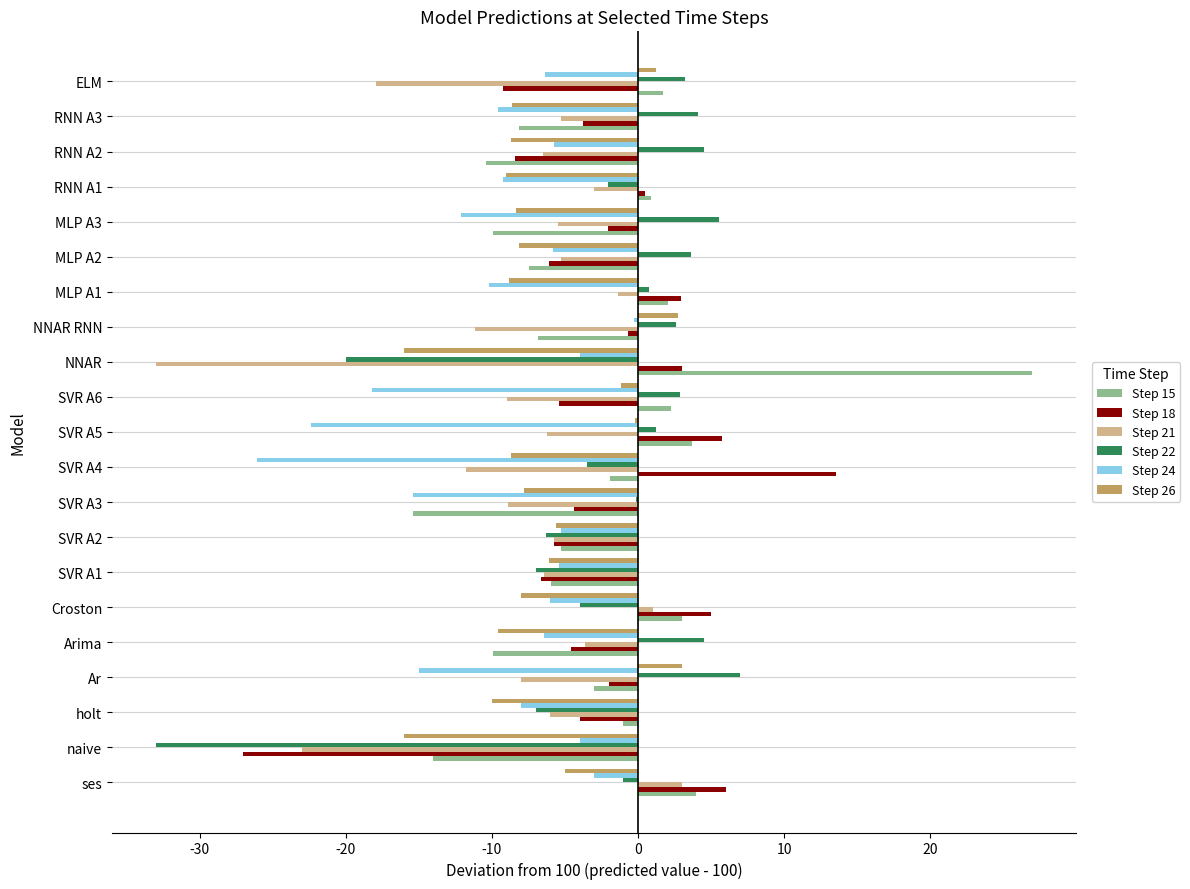

Is it true that Step 26 equals -9.6 at Arima?

True